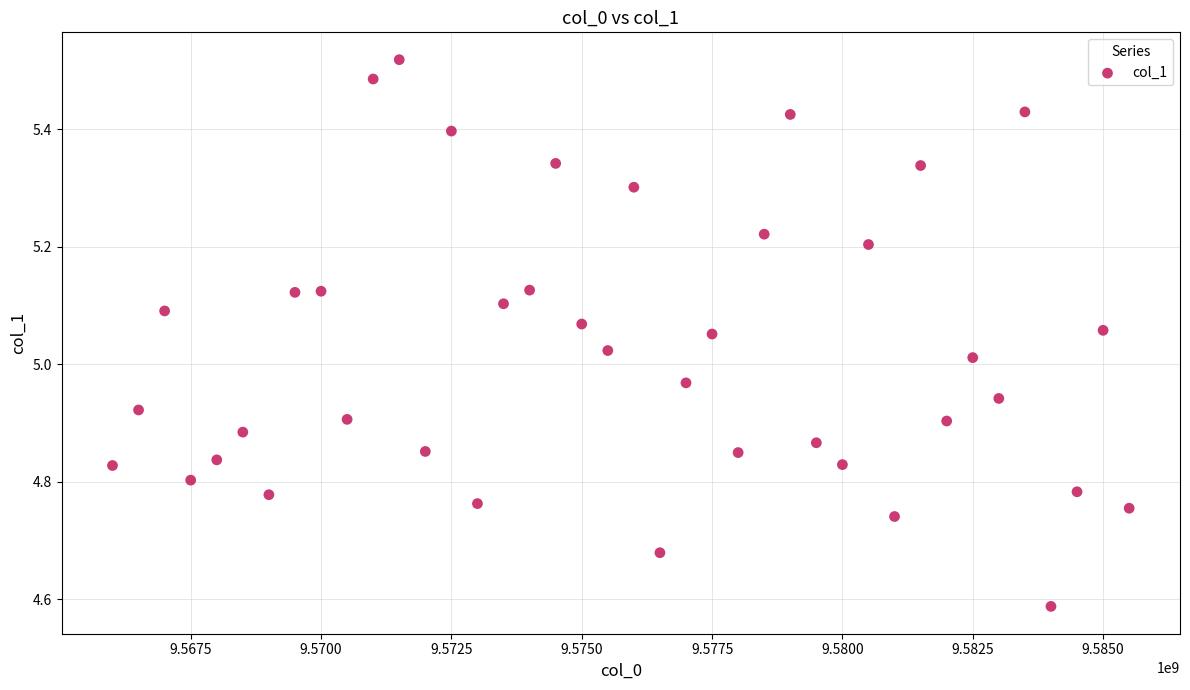

What is the range of X values (max minus min)?

19500000.0